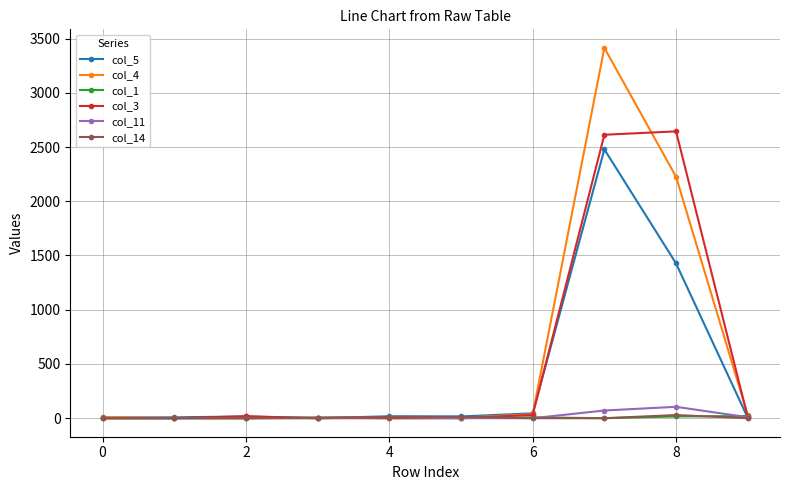

Which series has the widest spread of values?

col_4